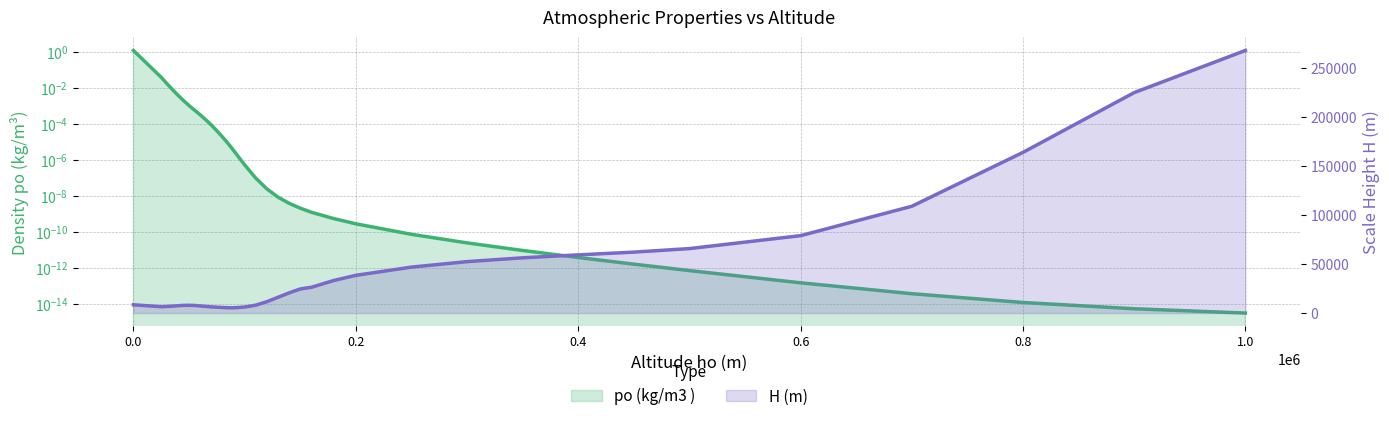

List the series in order of their overall mean, lowest first.

po (kg/m3 ), H (m)